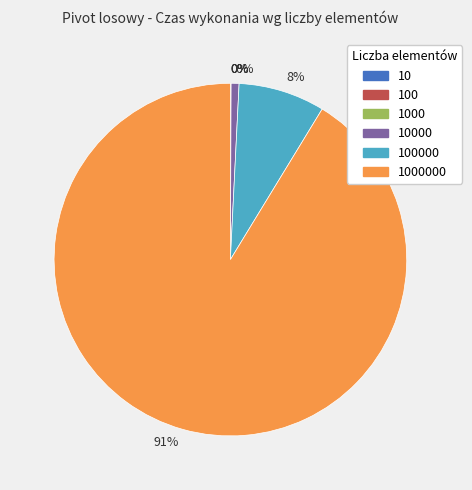

Is it true that 1000 is 0% of the pie?

True